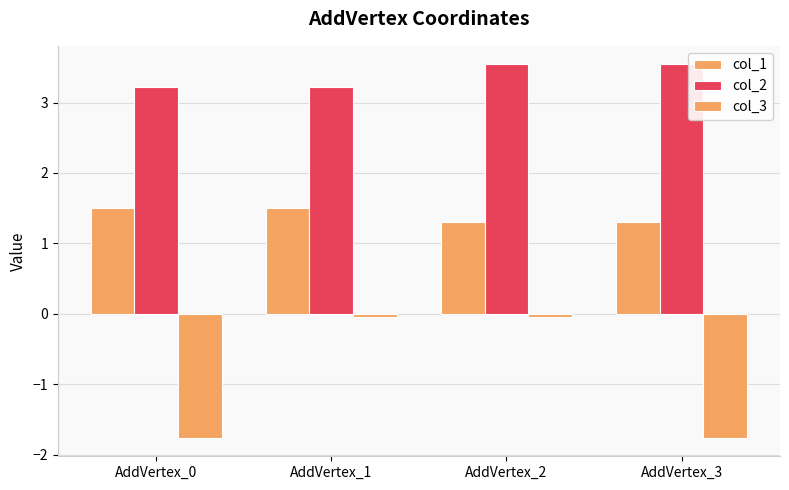

How many categories are shown in the chart?

4